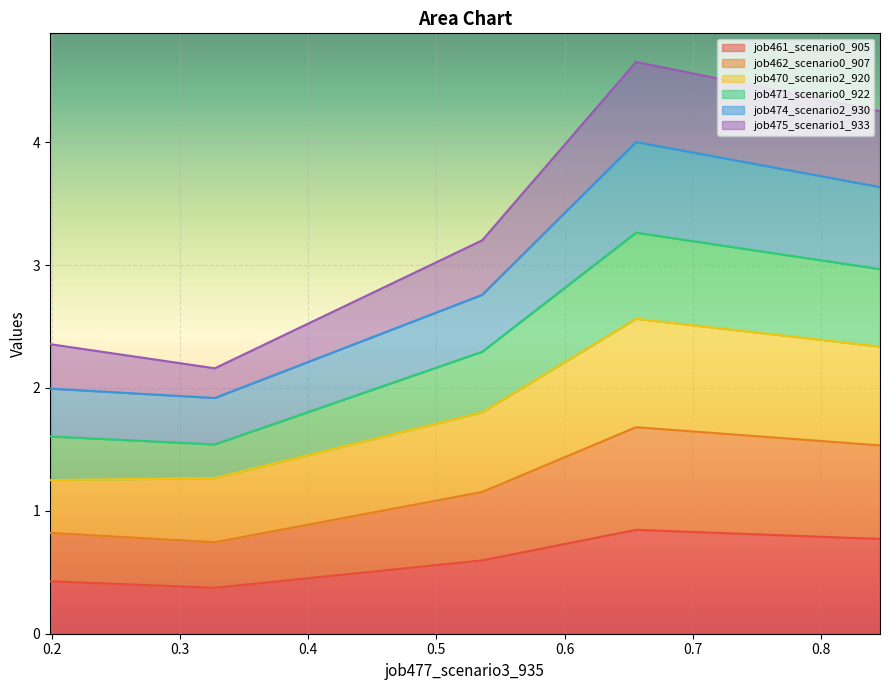

True or false: job462_scenario0_907 and job461_scenario0_905 cross at least once.

False